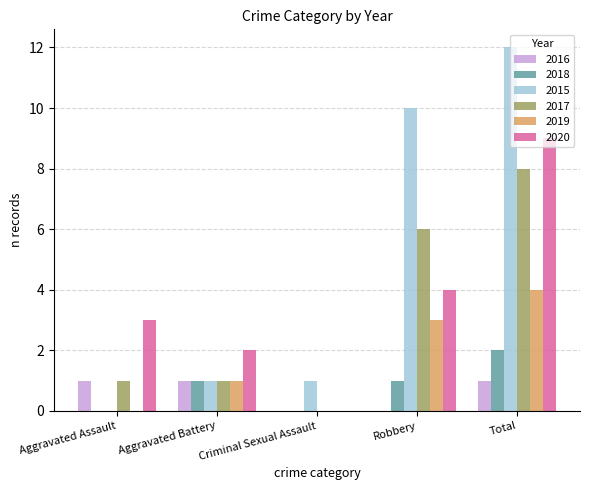

True or false: 2020 has a value of 2 at Aggravated Battery.

True